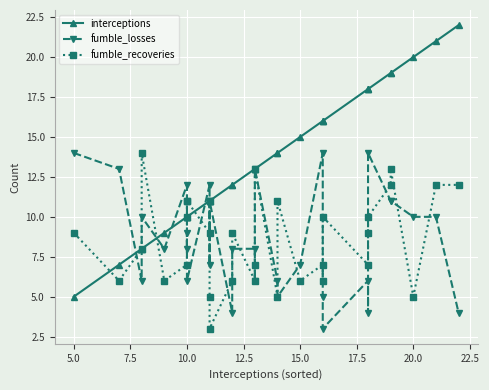

Does the chart display data point markers on the line(s)?

Yes